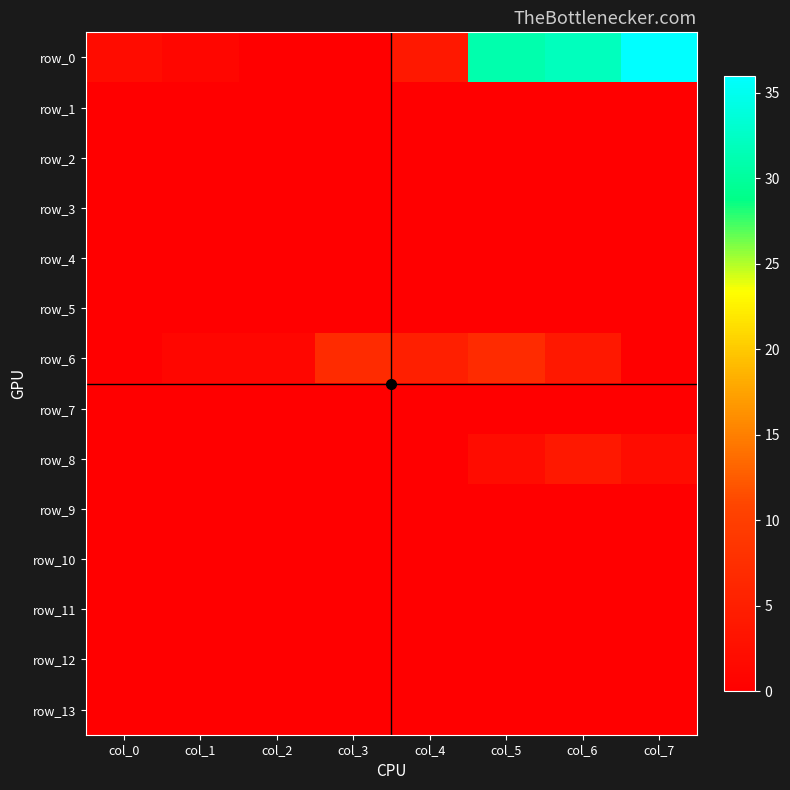

At which category does the chart reach its peak across all series?

col_7